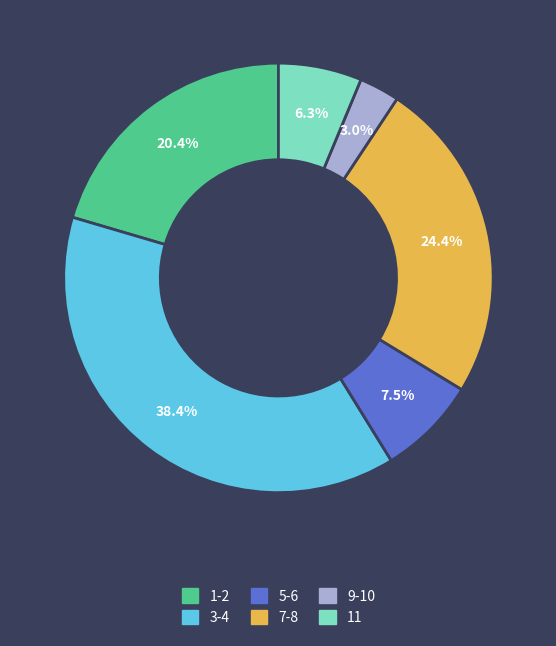

What percentage do 9-10 and 7-8 together represent?

27.4%